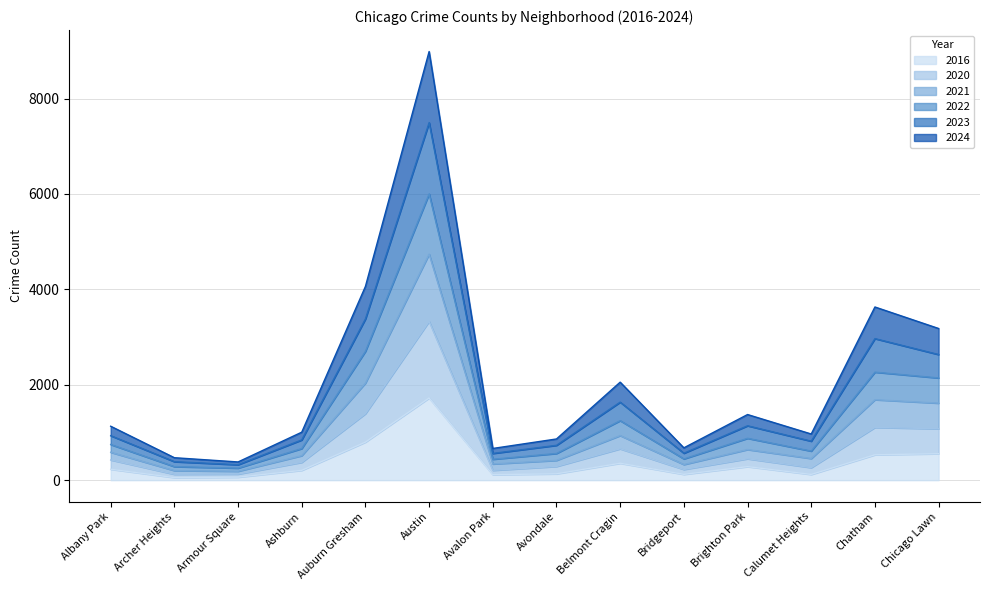

At which category is the sum across all series the highest?

Austin